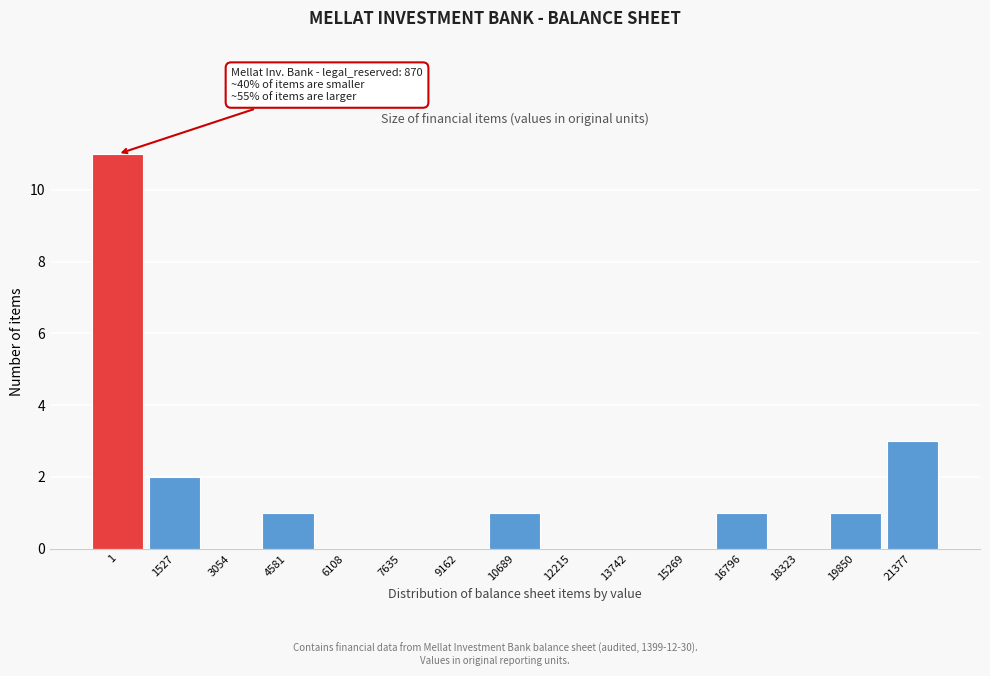

Reading left to right, what are all the values shown in this chart?

1=11	1527=2	3054=0	4581=1	6108=0	7635=0	9162=0	10689=1	12215=0	13742=0	15269=0	16796=1	18323=0	19850=1	21377=3